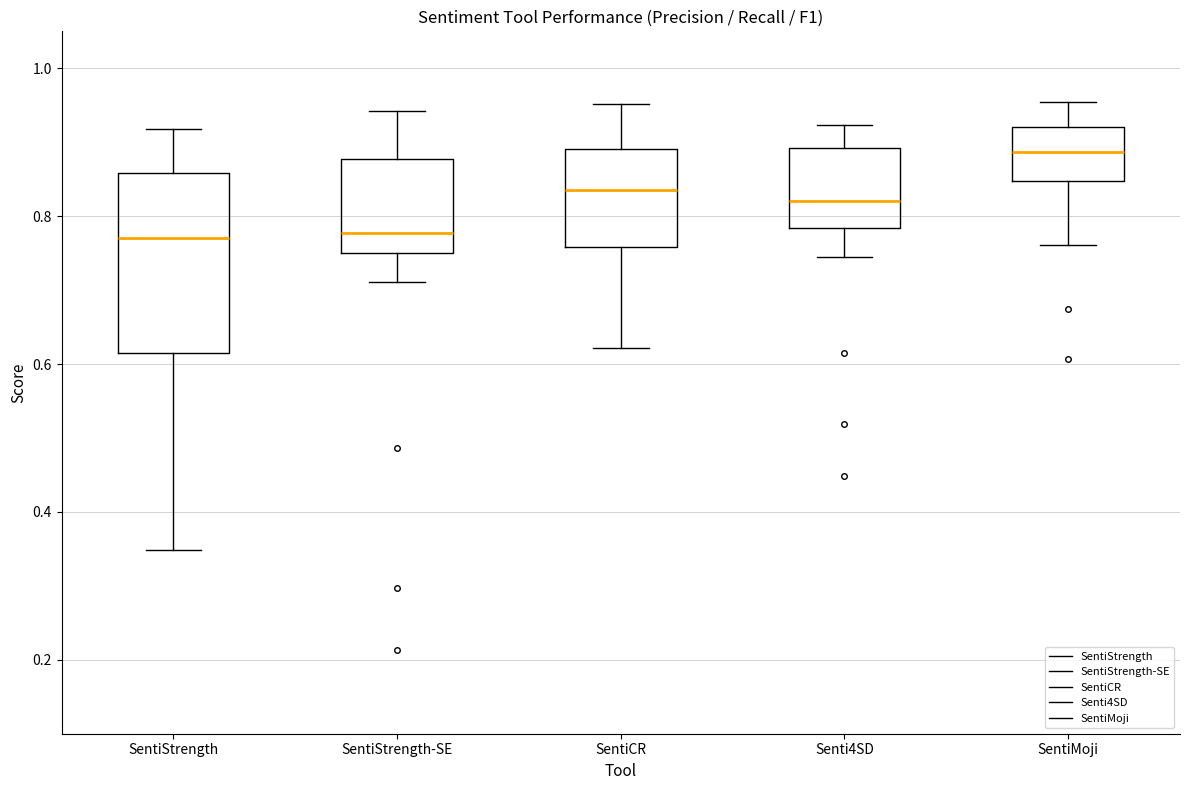

Reading left to right, transcribe this box plot: for each box, give where its median line is, the range the box spans, and where its two whiskers end, as read against the y-axis. The values are not printed on the chart, so give them approximately, as read against the axis.

SentiStrength: median 0.78, box 0.62 to 0.86, whiskers 0.34 to 0.92
SentiStrength-SE: median 0.78, box 0.74 to 0.88, whiskers 0.72 to 0.94
SentiCR: median 0.84, box 0.76 to 0.90, whiskers 0.62 to 0.96
Senti4SD: median 0.82, box 0.78 to 0.90, whiskers 0.74 to 0.92
SentiMoji: median 0.88, box 0.84 to 0.92, whiskers 0.76 to 0.96